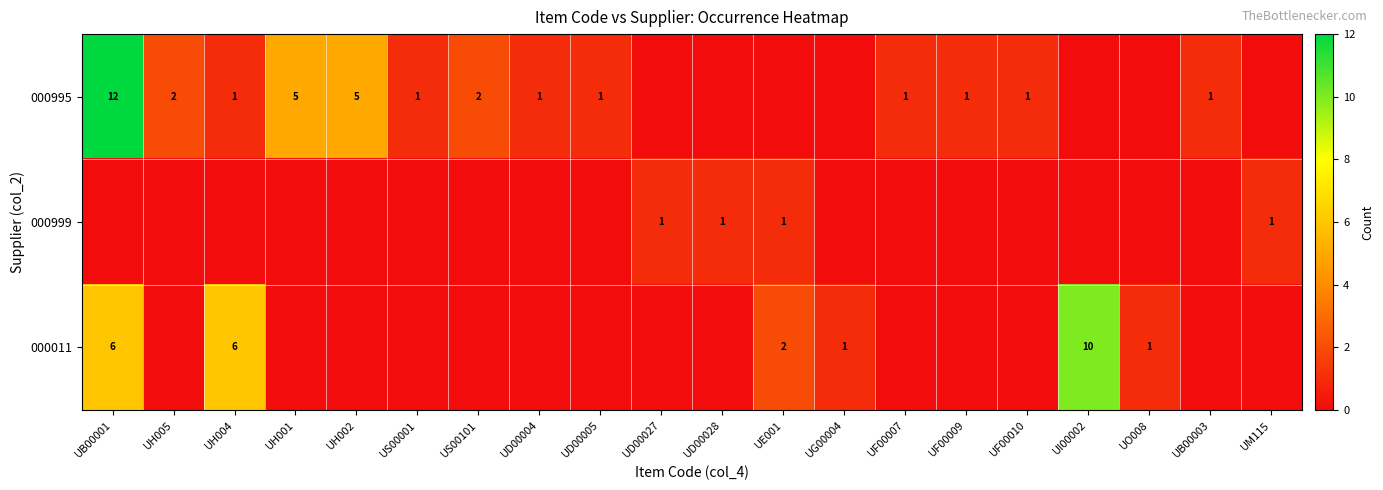

True or false: 000011 has a value of 1 at UO008.

True